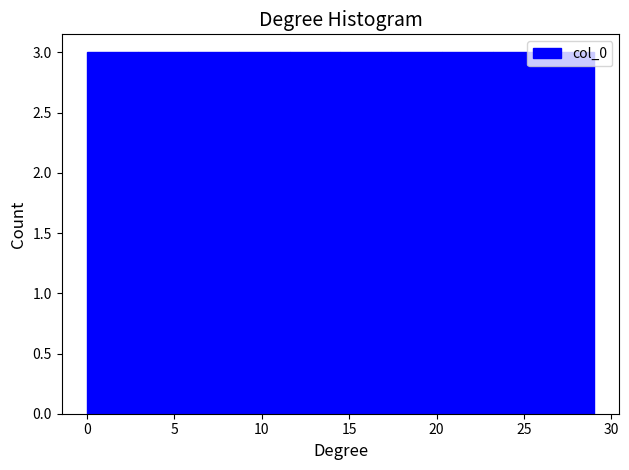

Reading left to right, transcribe this chart: for each bar, give the range it covers on the x-axis and its height. Neither the bar edges nor the heights are printed on the chart, so give them approximately, as read against the axes.

0.0 to 2.9: 3
2.9 to 5.8: 3
5.8 to 8.7: 3
8.7 to 11.6: 3
11.6 to 14.5: 3
14.5 to 17.4: 3
17.4 to 20.3: 3
20.3 to 23.2: 3
23.2 to 26.1: 3
26.1 to 29.0: 3